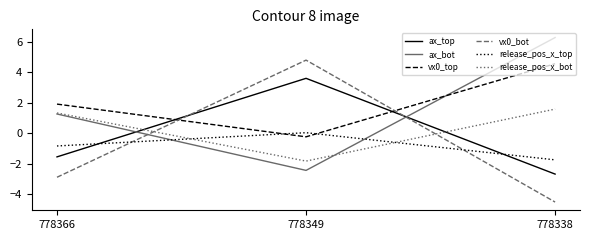

What is the difference between the maximum and minimum values in the ax_top series?

6.3